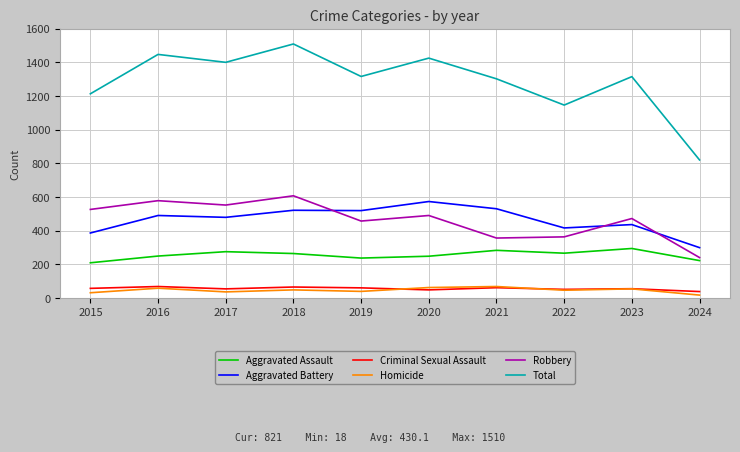

Is it true that Homicide equals 40 at 2019?

True